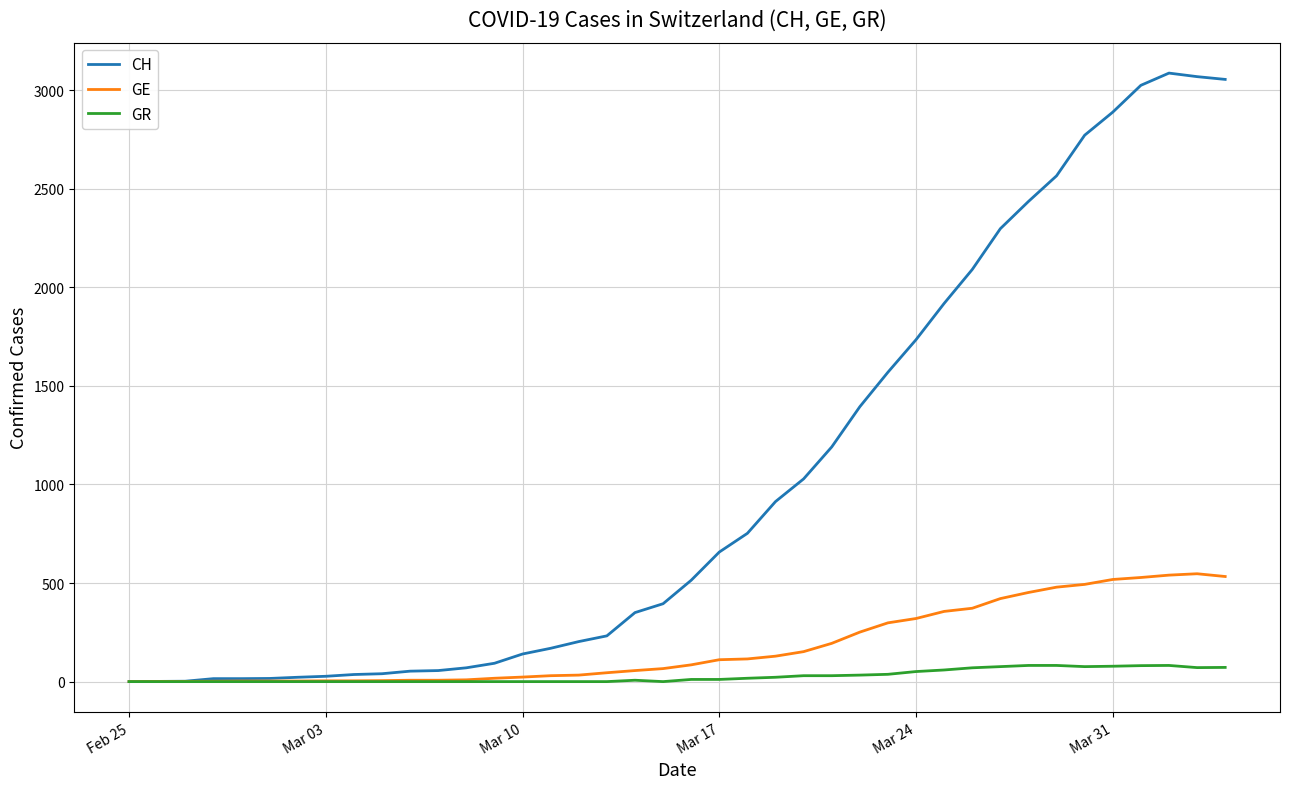

What is the highest value of the GR series?

82